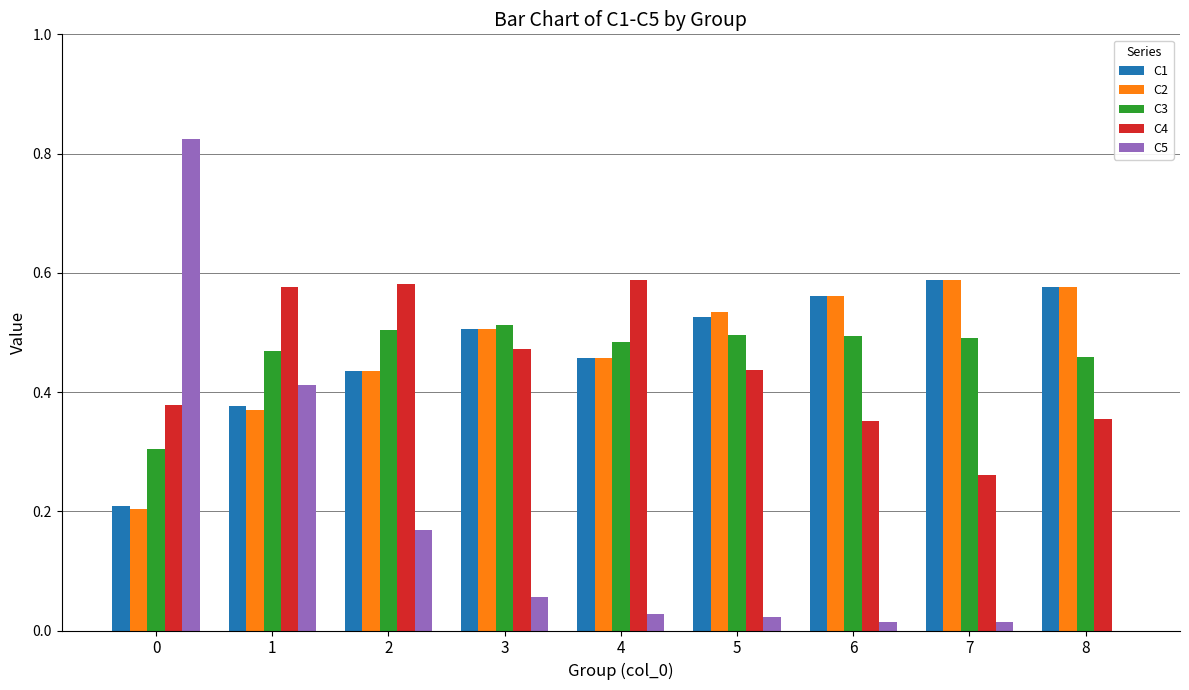

Which series changed the most between 0 and 8?

C5